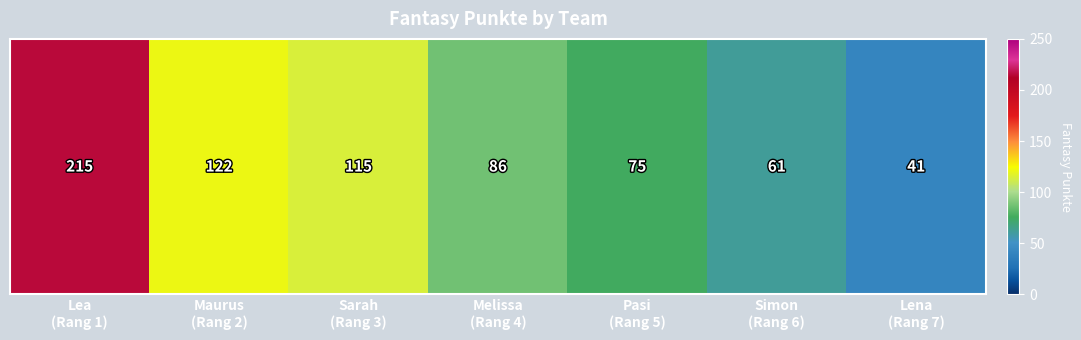

What is the sum of all values?

715